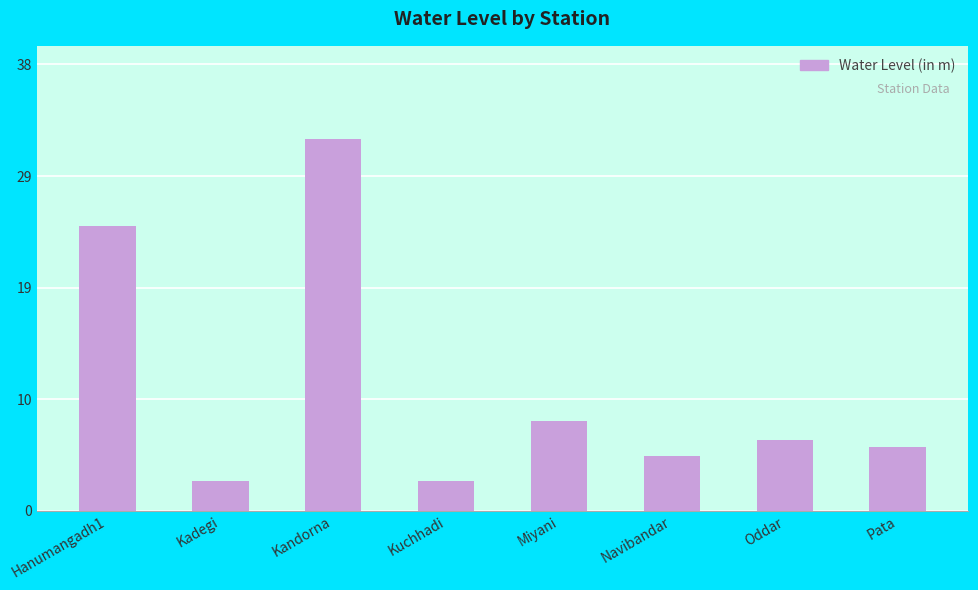

At which label is the value closest to 17?

Hanumangadh1